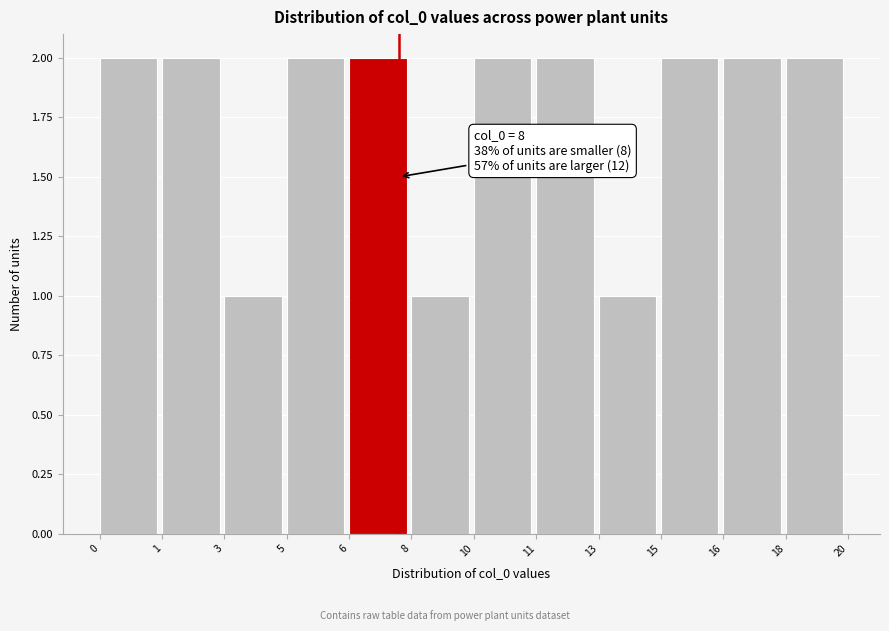

Reading right to left, transcribe all the data shown in this chart.

2	2	2	1	2	2	1	2	2	1	2	2